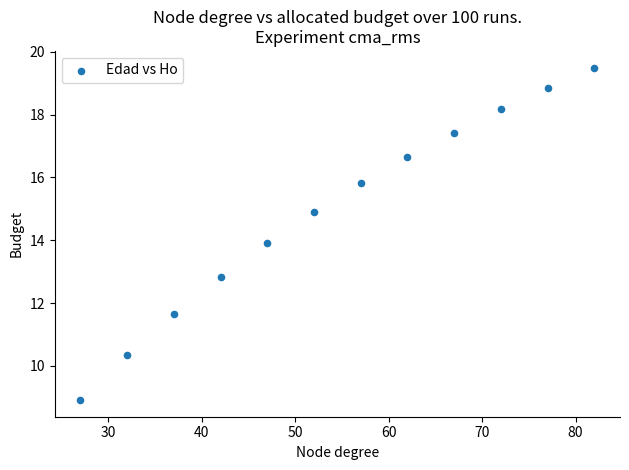

What is the average X value?

54.5